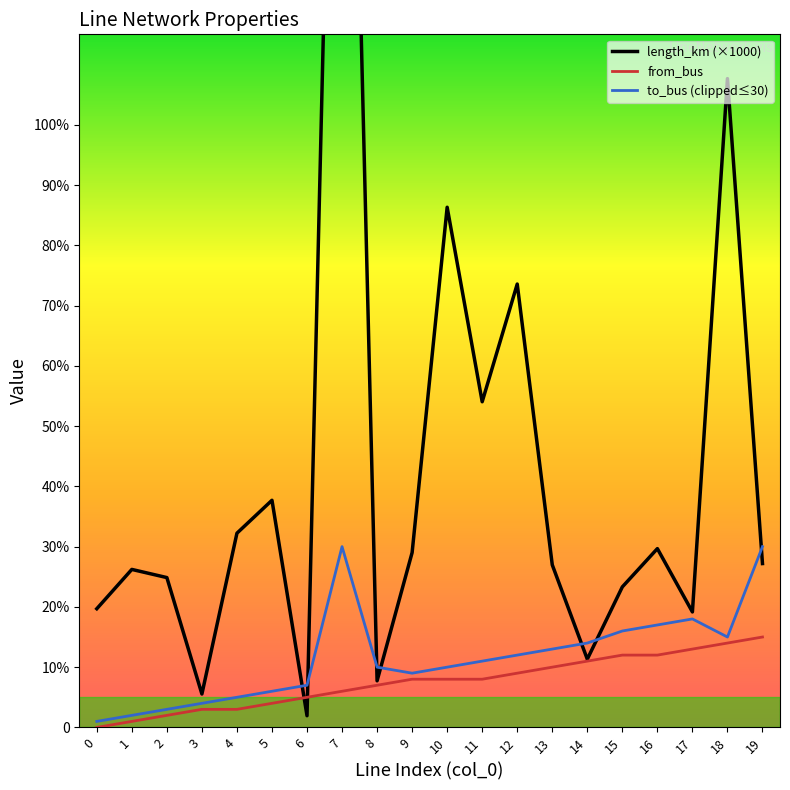

How many intersections are there between to_bus (clipped≤30) and length_km (×1000)?

7